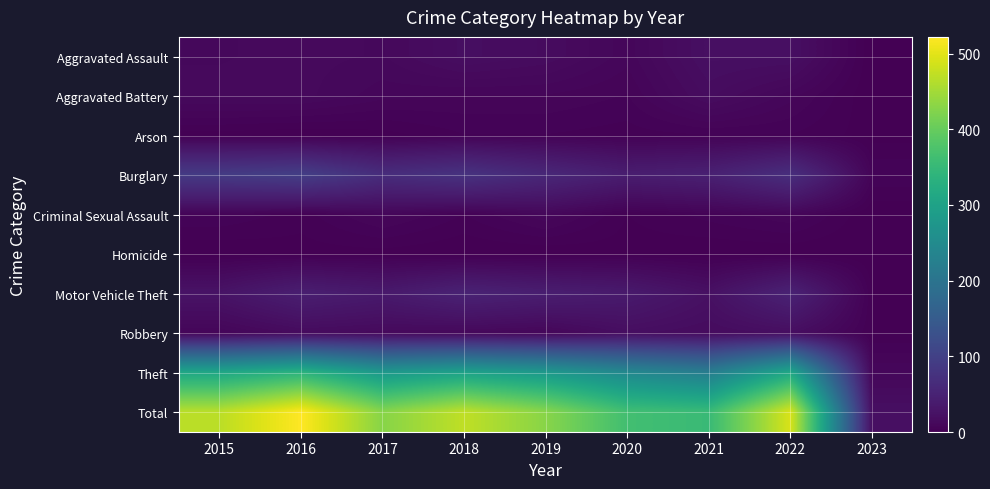

Between 2019 and 2021, which series saw the biggest shift?

Total